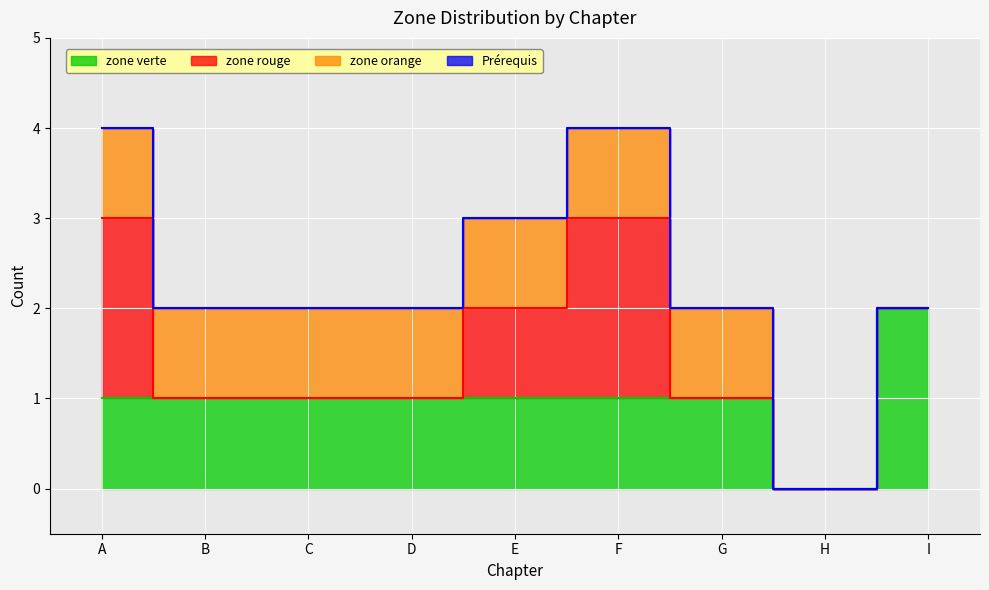

What is the value of the zone rouge point at the 6th from the left?

2